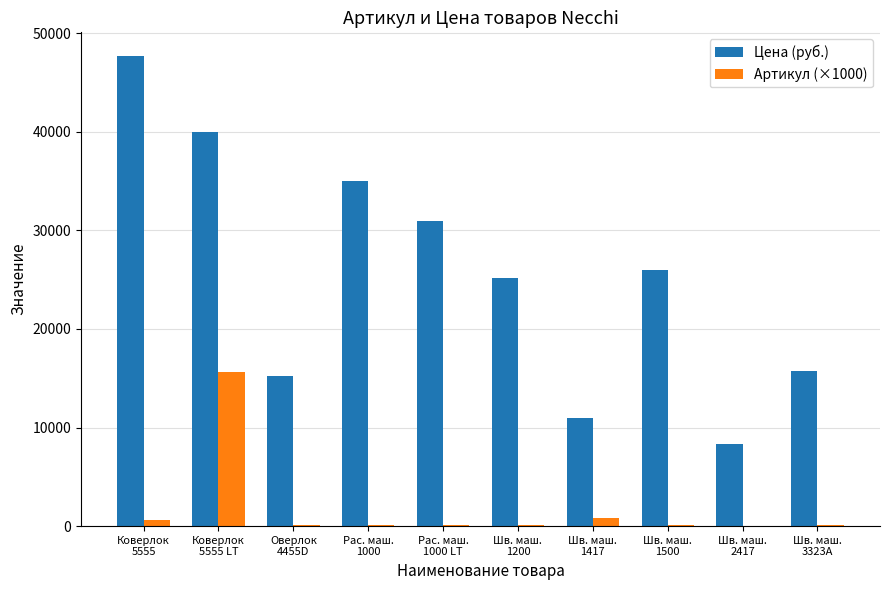

How many series are shown in this chart?

2